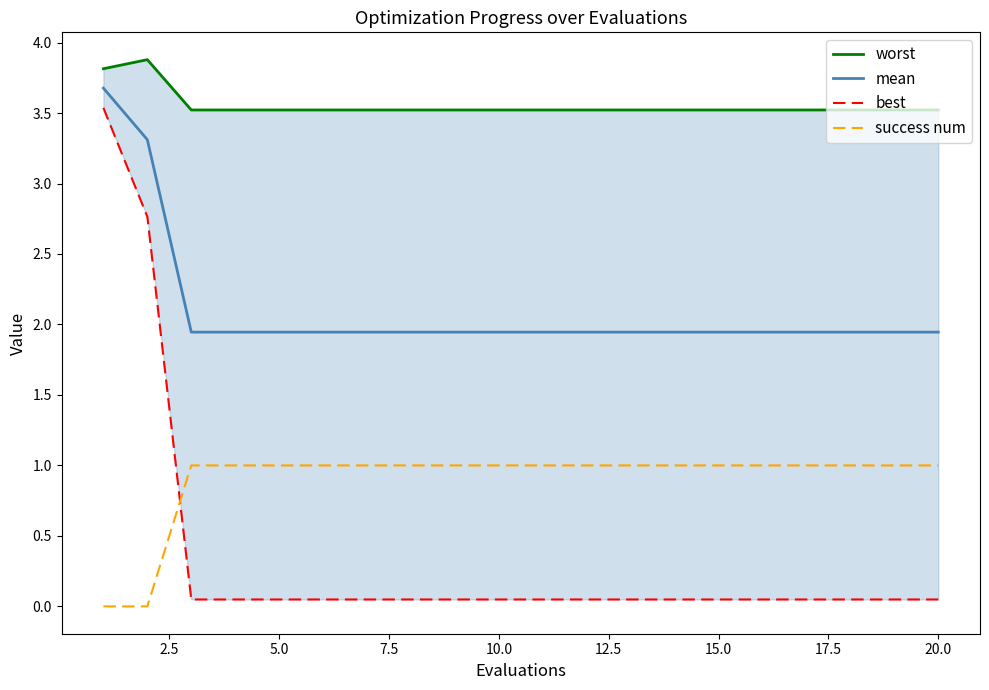

At how many categories does at least one series exceed 0?

20